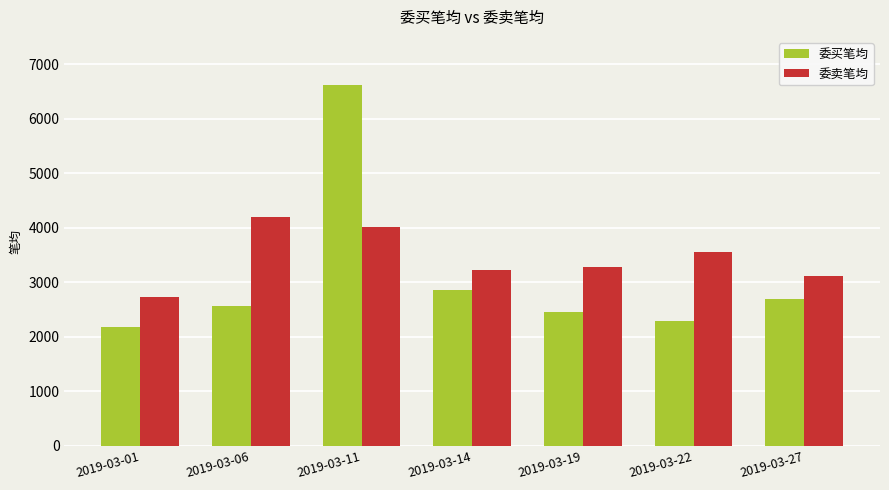

Reading right to left, extract all data points from this chart.

委买笔均: 2019-03-27=2701	2019-03-22=2284	2019-03-19=2453	2019-03-14=2854	2019-03-11=6619	2019-03-06=2566	2019-03-01=2179
委卖笔均: 2019-03-27=3106	2019-03-22=3552	2019-03-19=3277	2019-03-14=3227	2019-03-11=4013	2019-03-06=4193	2019-03-01=2723